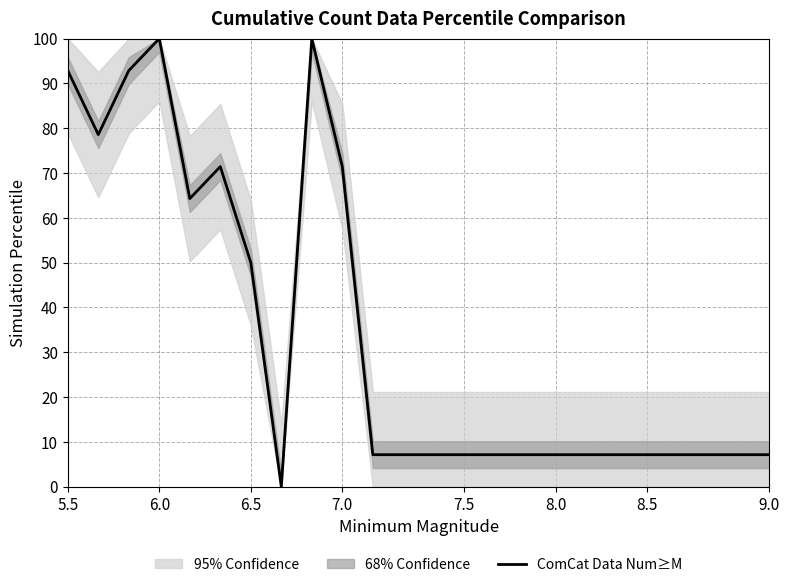

What is the value of the 15th point from the left?

7.1